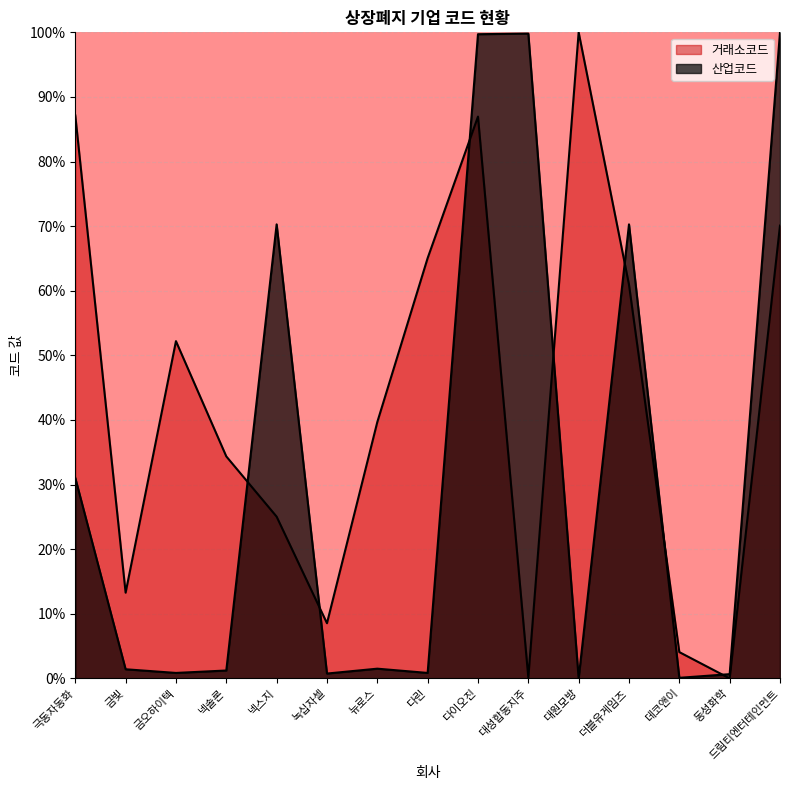

What is the label of the 5th point from the left?

넥스지